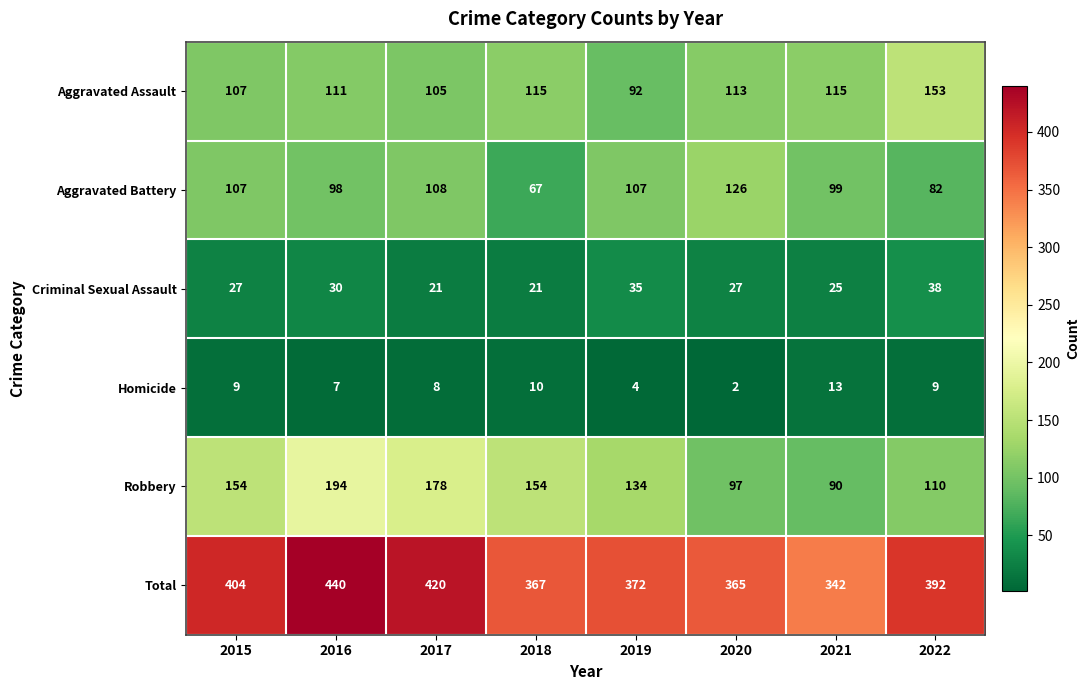

At how many categories does at least one series exceed 118?

8